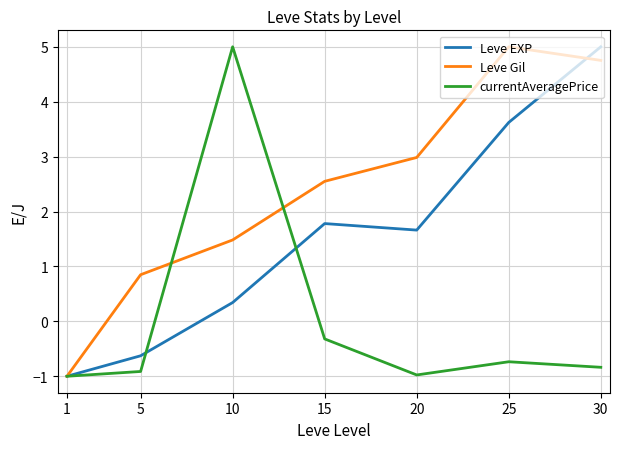

How many categories are shown in the chart?

7